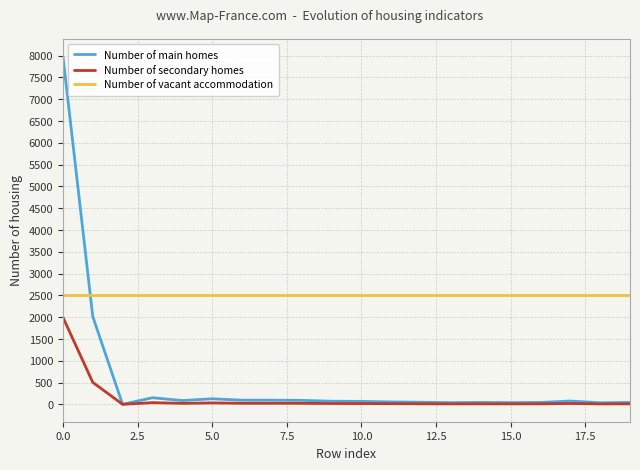

List the series in order of their peak value, highest first.

Number of main homes, Number of vacant accommodation, Number of secondary homes